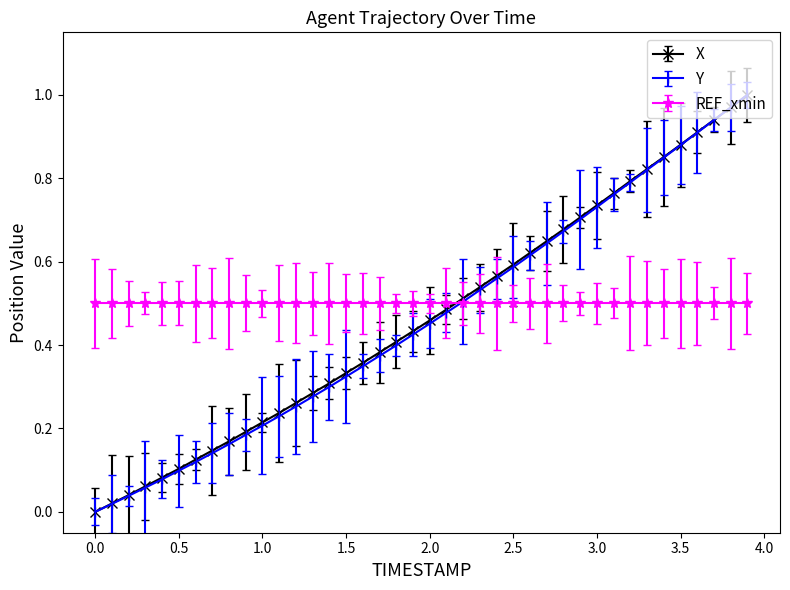

Which series ends up on top after the final intersection of REF_xmin and X?

X